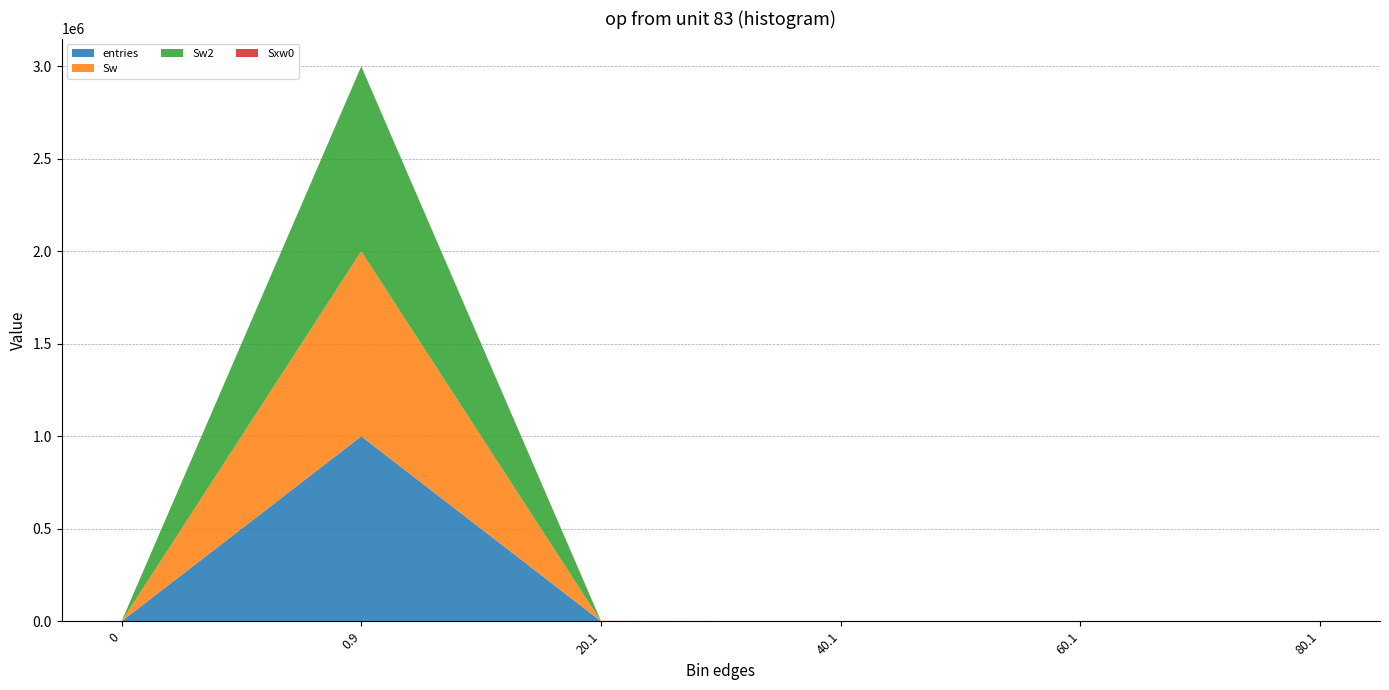

Reading left to right, list all the values displayed in this chart.

entries: 0	999683	287	27	2	1
Sw: 0	999683	287	27	2	1
Sw2: 0	999683	287	27	2	1
Sxw0: 0	0	1604	701	92	77